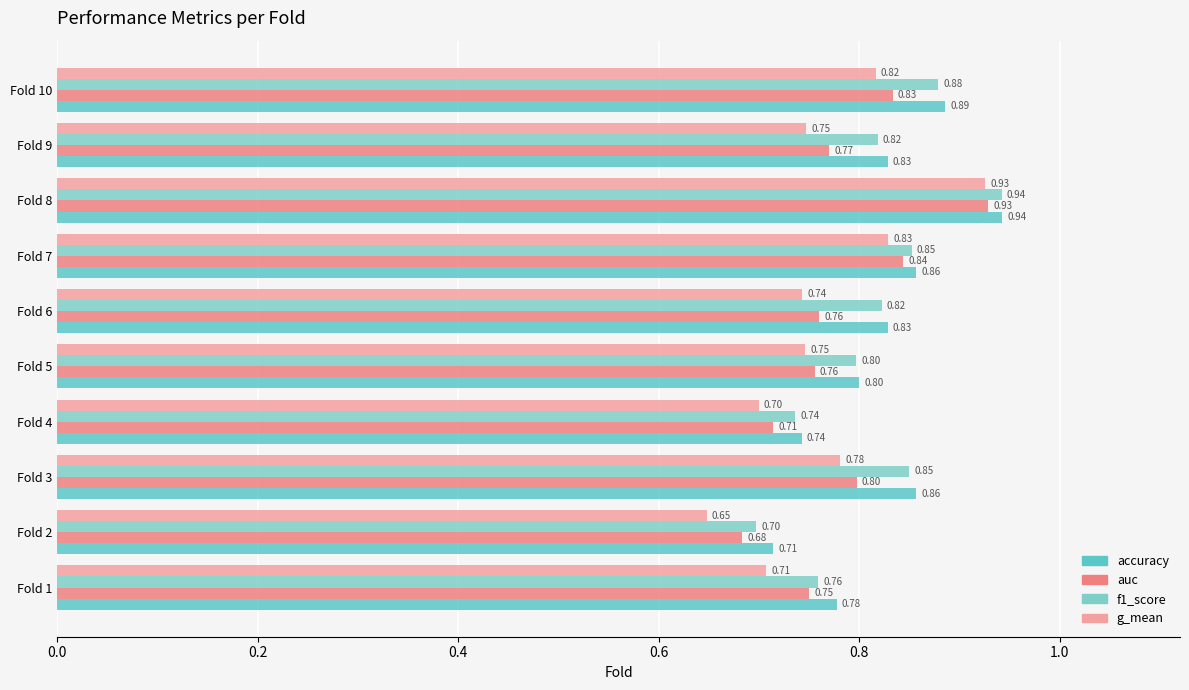

How many g_mean values are between 0 and 1?

10